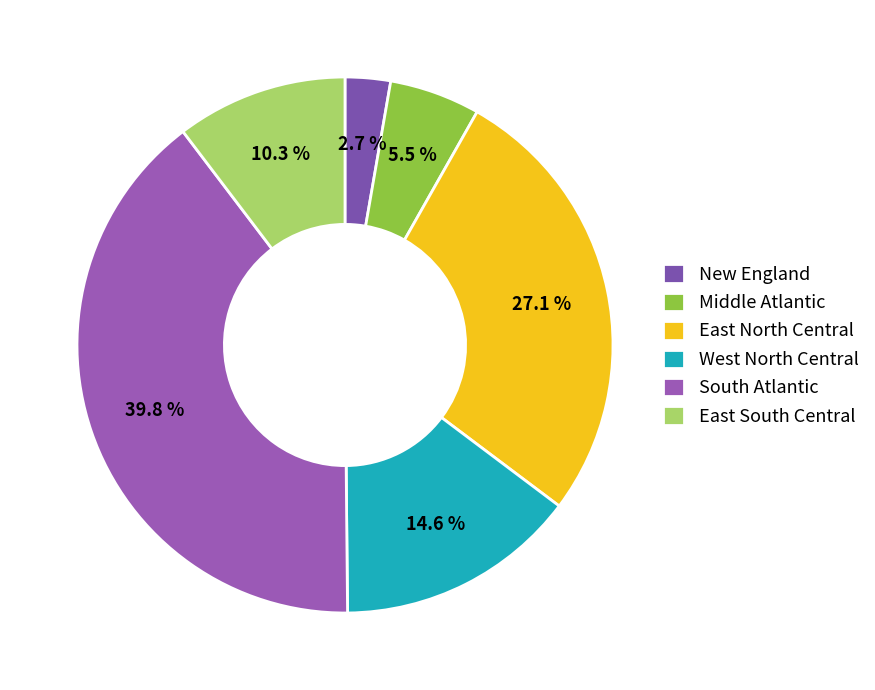

Between West North Central and East South Central, which is larger?

West North Central